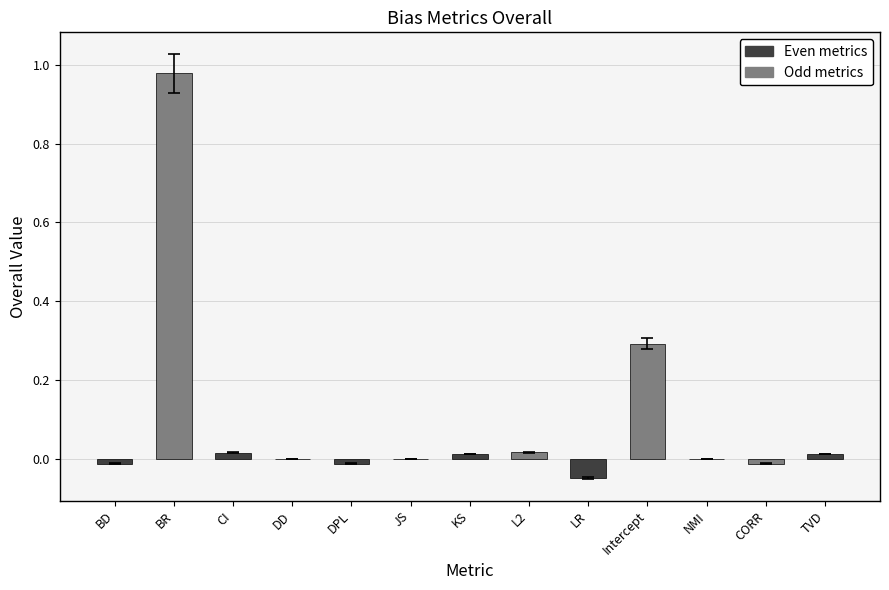

Between KS and CORR, which is larger?

KS